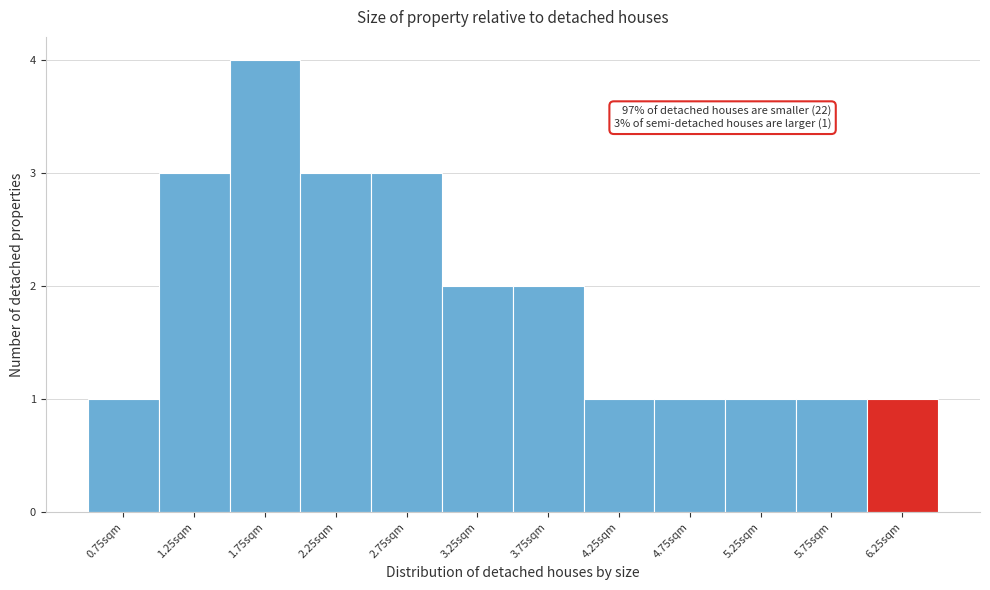

Which range on the x-axis has the tallest bar?

1.5 to 2.0